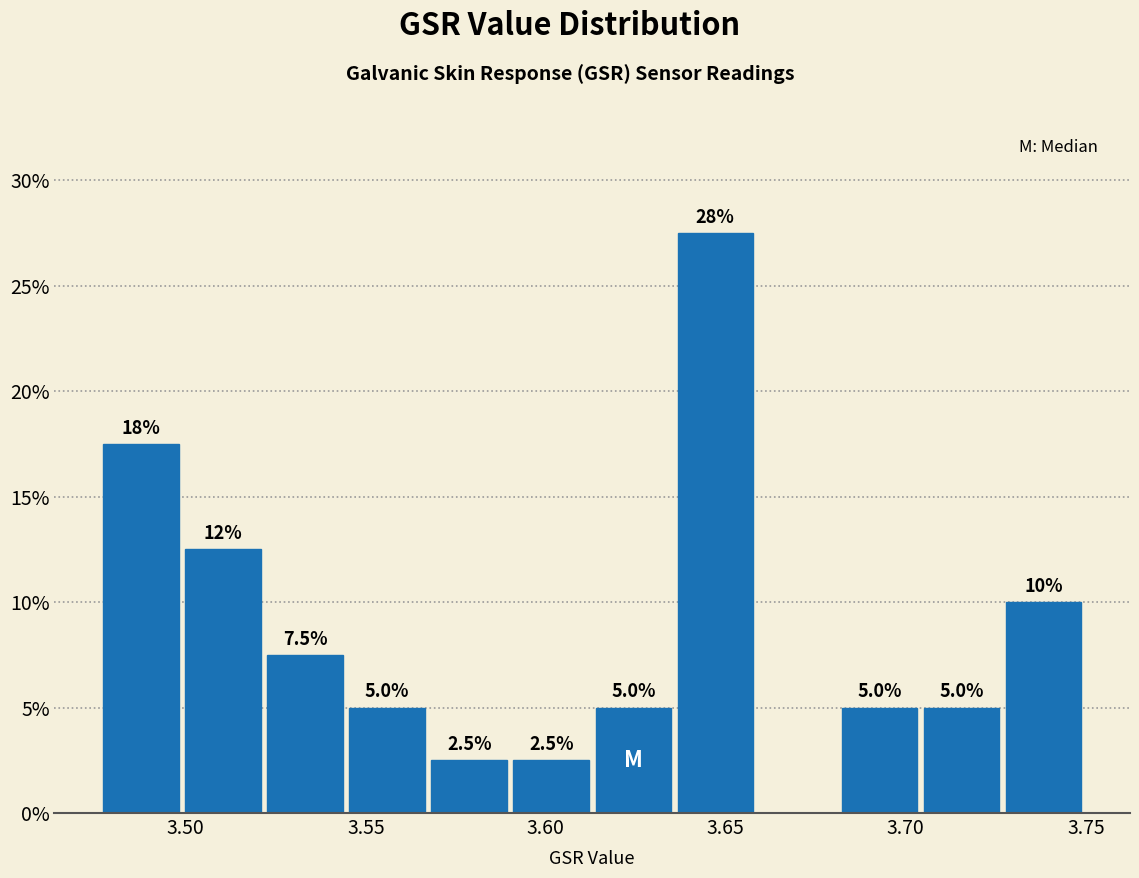

Which range on the x-axis has the tallest bar?

3.635 to 3.660